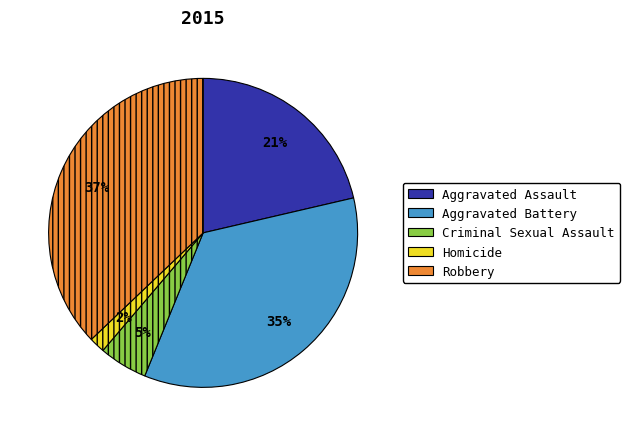

Count the number of slices in the pie.

5